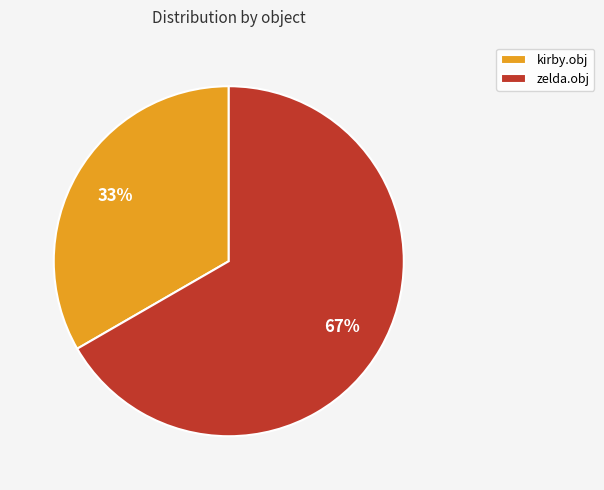

Is the sum of kirby.obj and zelda.obj greater than half?

Yes